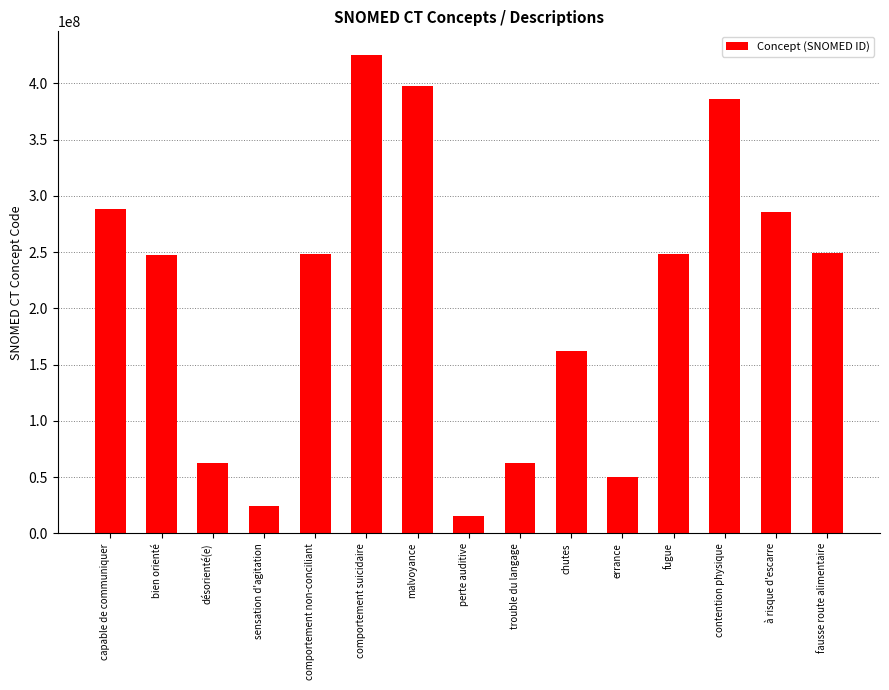

True or false: the data shows 425104003 at comportement suicidaire.

True